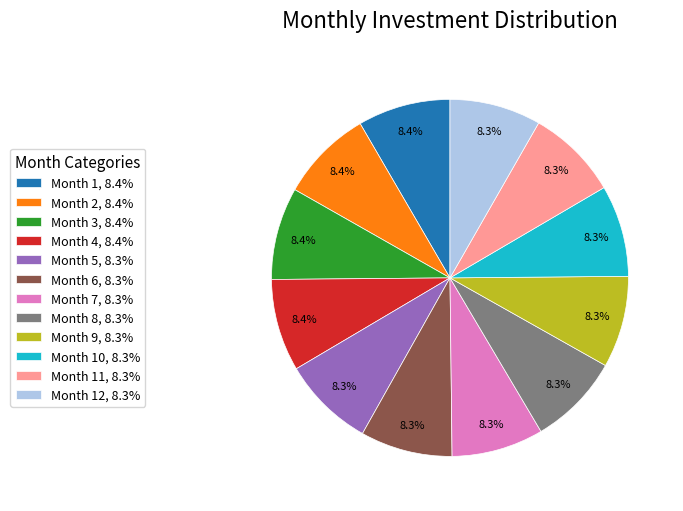

How many slices are in this pie chart?

12